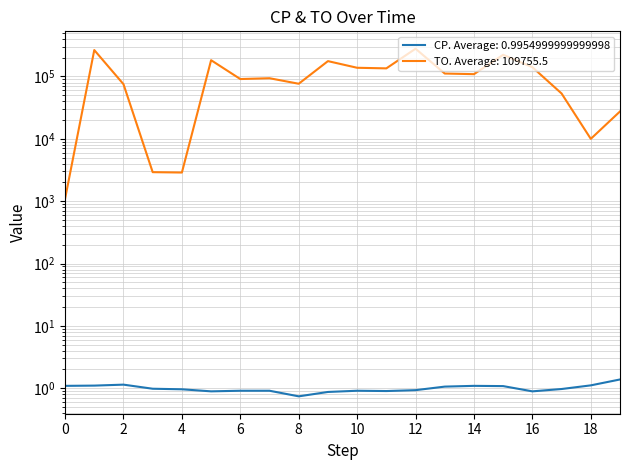

Rank the series by their average value, from highest to lowest.

TO, CP